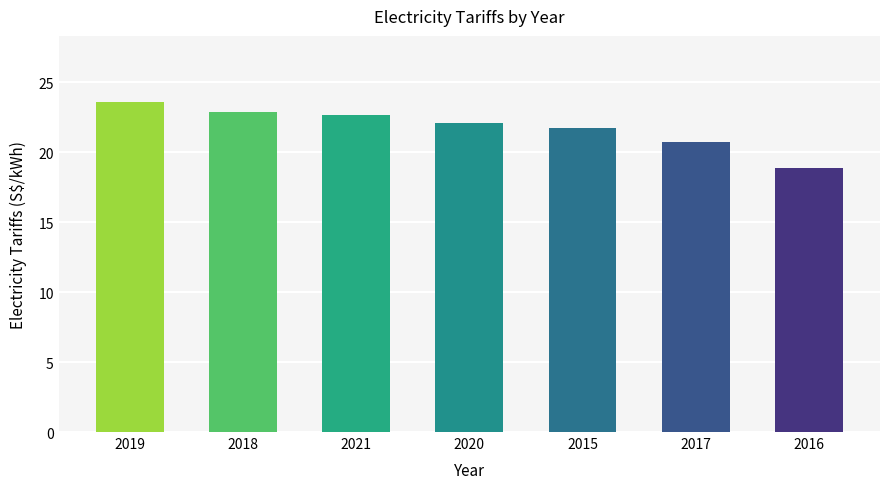

What is the ratio of the value at 2016 to the value at 2017?

0.9